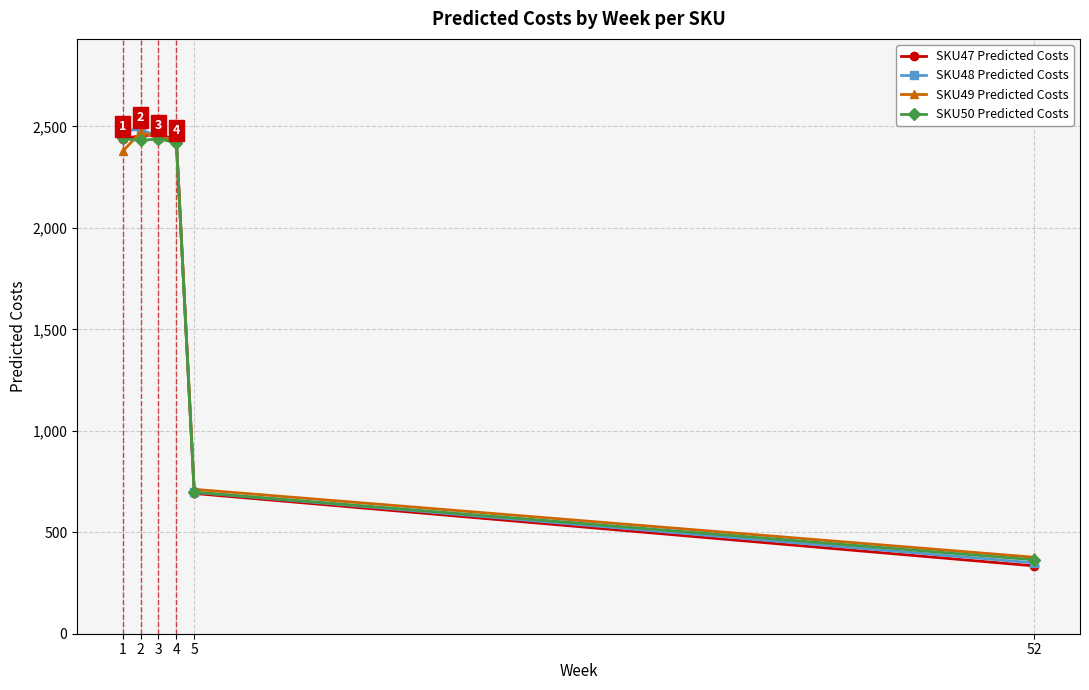

Between 2 and 5, which series saw the biggest shift?

SKU48 Predicted Costs